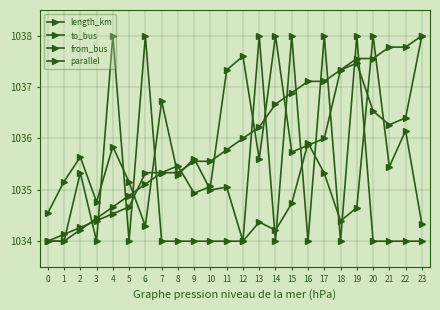

What is the maximum value for parallel?

1038.0